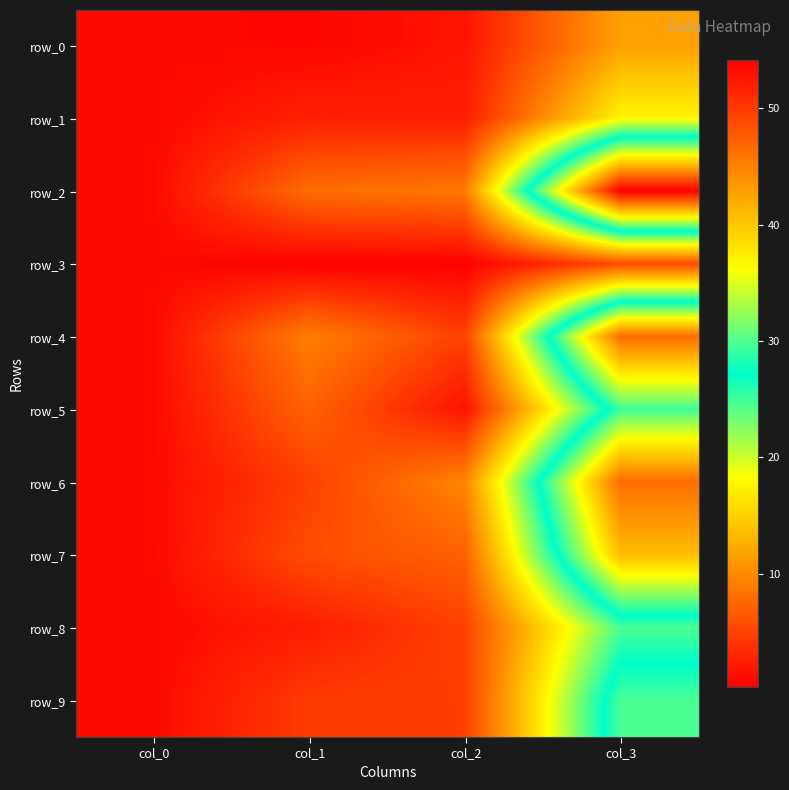

Between col_1 and col_3, which series saw the biggest shift?

row_2